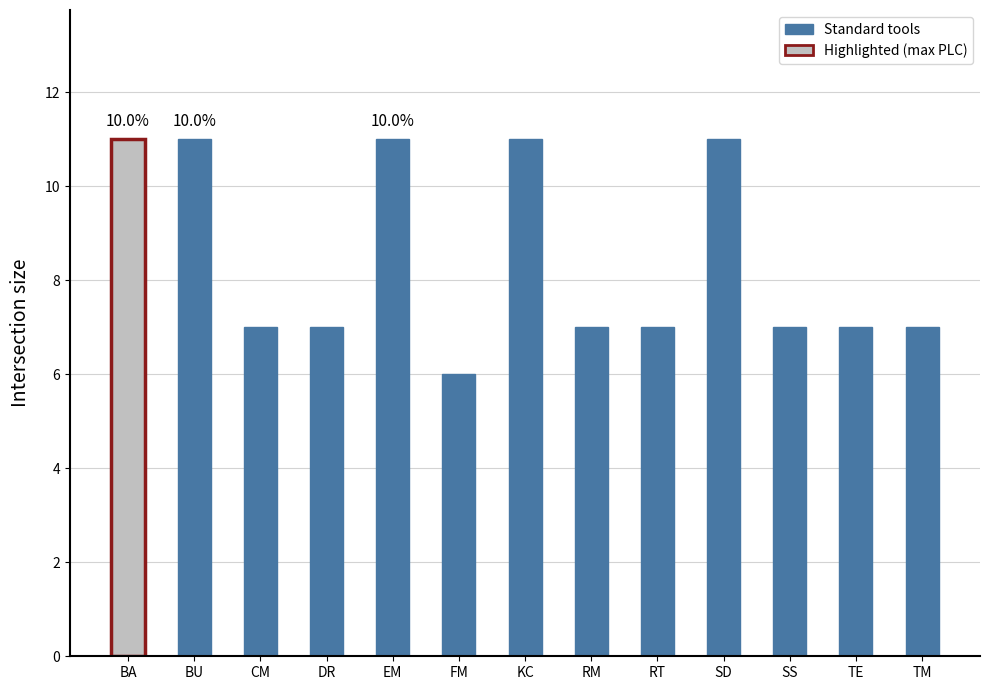

Which has a higher value, DR or BA?

BA